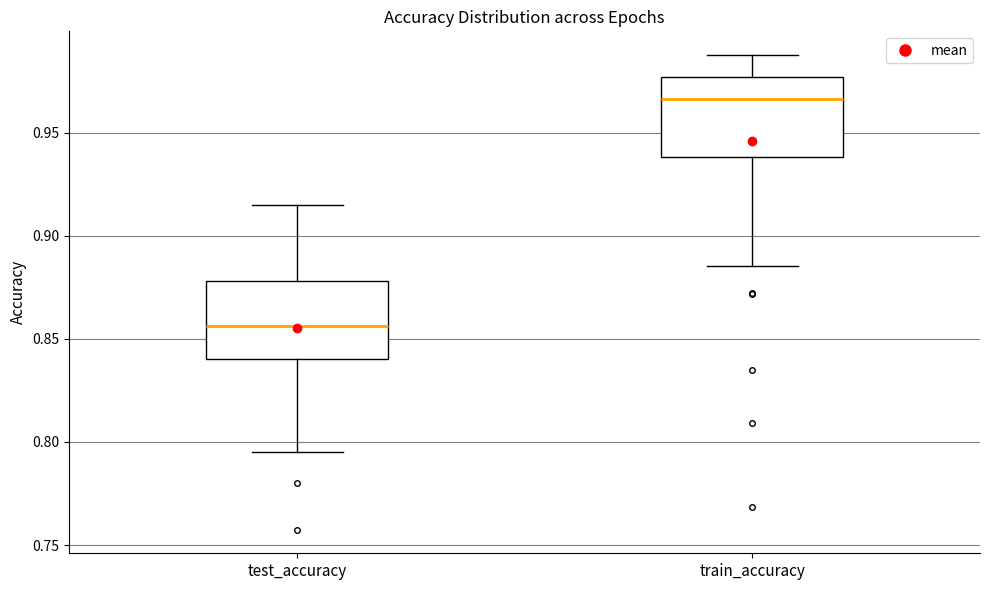

Reading left to right, transcribe this box plot: for each box, give where its median line is, the range the box spans, and where its two whiskers end, as read against the y-axis. The values are not printed on the chart, so give them approximately, as read against the axis.

test_accuracy: median 0.855, box 0.840 to 0.880, whiskers 0.795 to 0.915
train_accuracy: median 0.965, box 0.940 to 0.975, whiskers 0.885 to 0.990